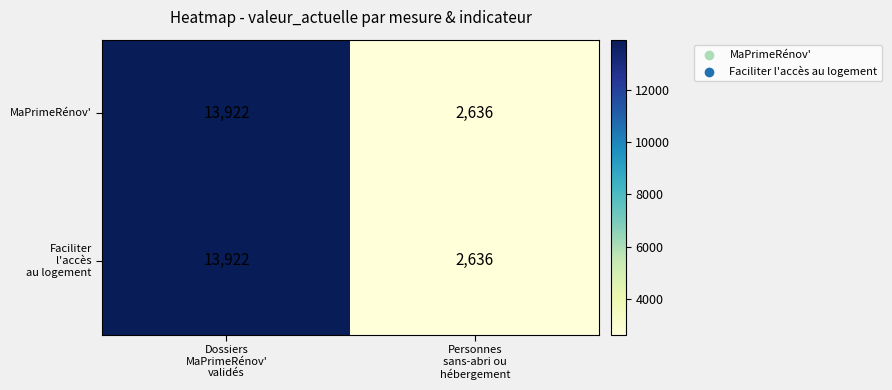

Count the number of categories in the chart.

2